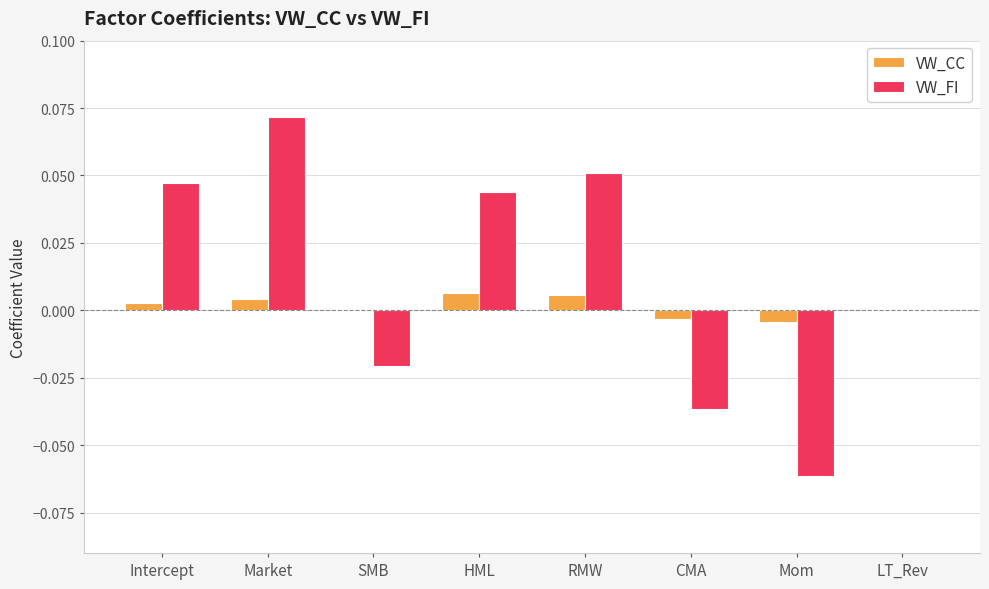

How many distinct data groups are displayed?

2